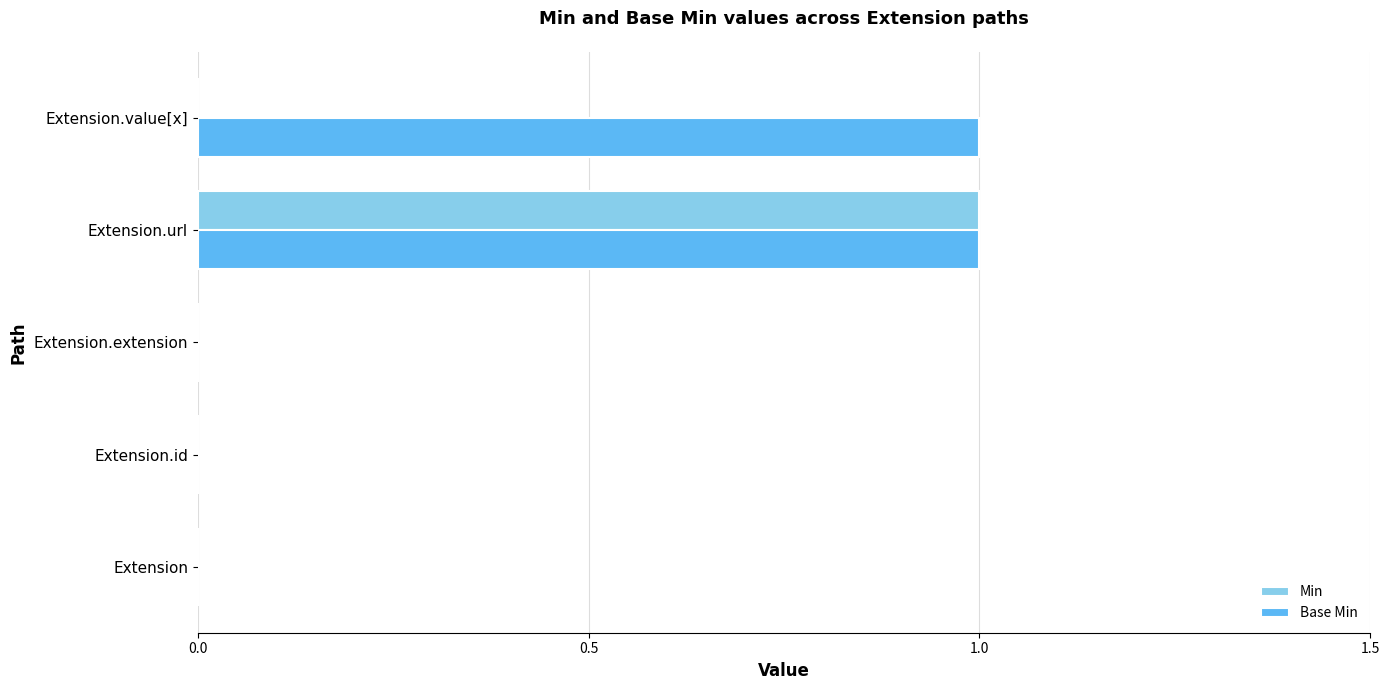

The Min series shows -1 at Extension. True or false?

False